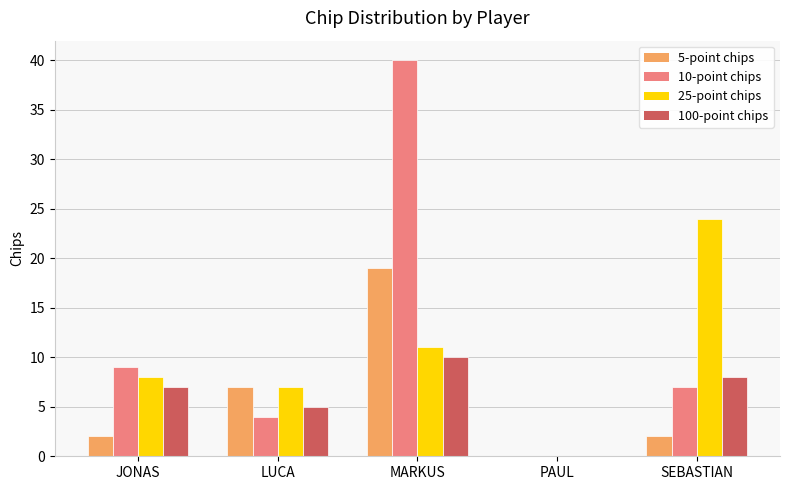

At which category is the sum across all series the highest?

MARKUS